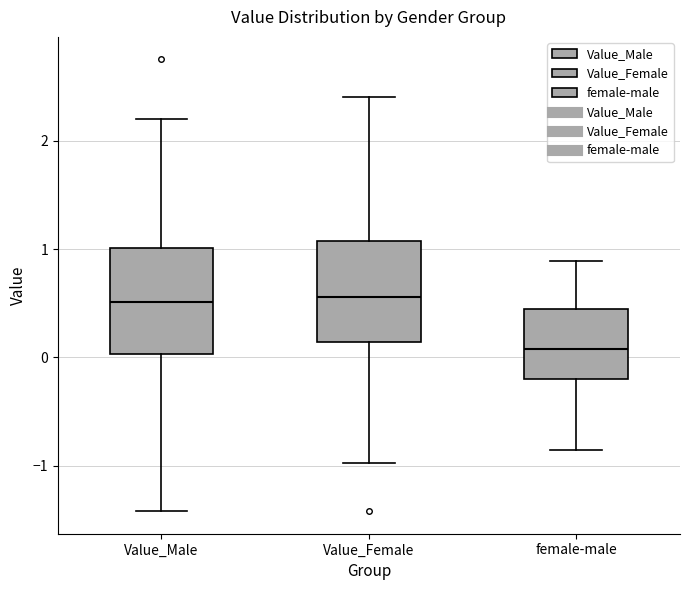

Where is the upper edge of the box for female-male on the y-axis? The values are not printed on the chart, so give them approximately, as read against the axis.

0.4